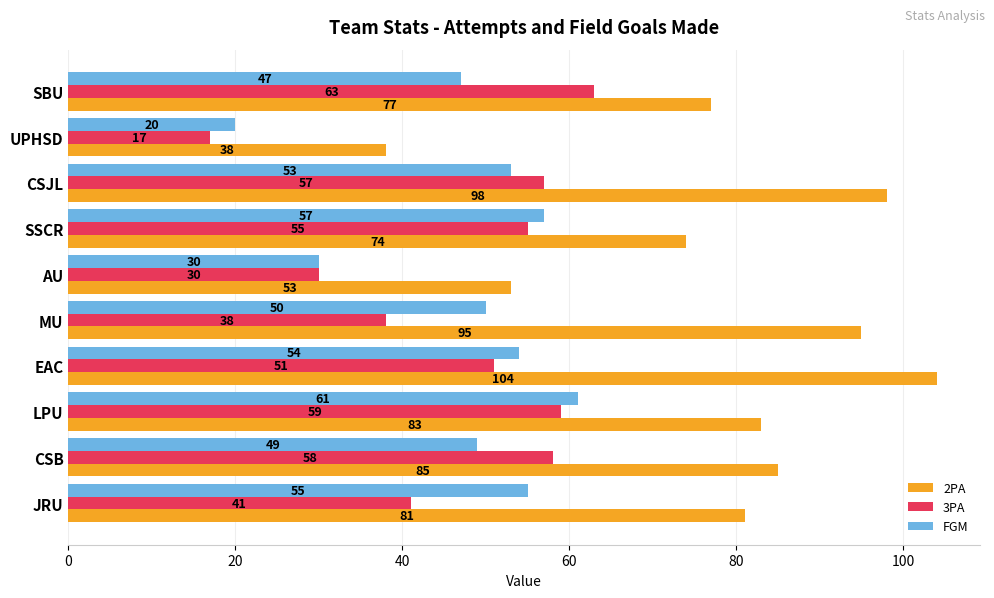

True or false: 2PA has a value of 146 at EAC.

False